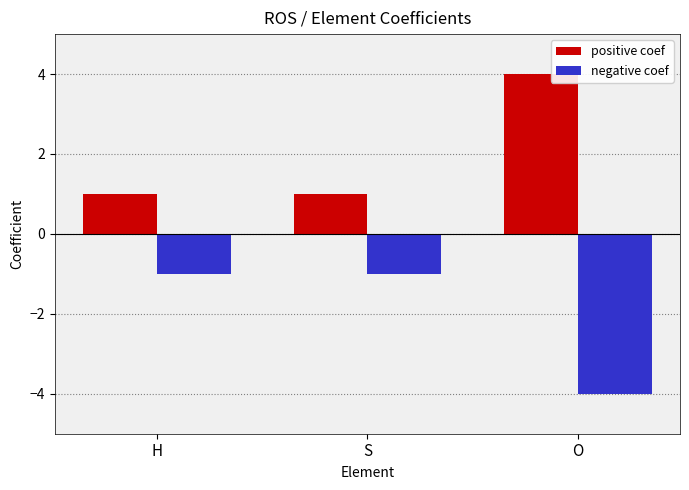

Is it true that negative coef equals -1 at S?

True